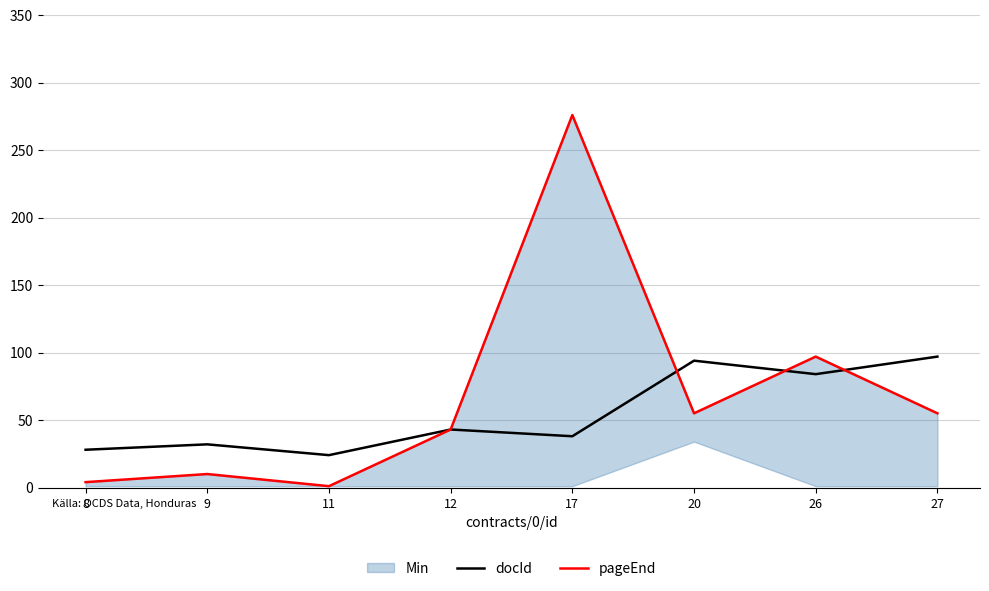

At which label is pageEnd closest to 138?

26